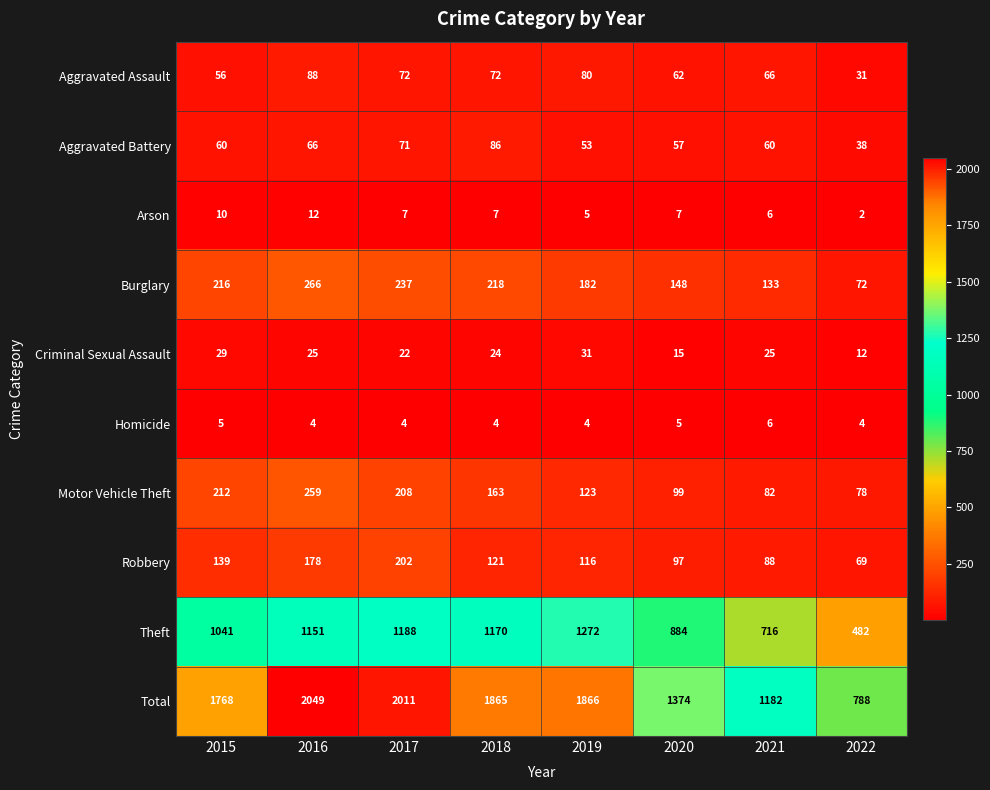

Which series has the largest range (max minus min)?

Total